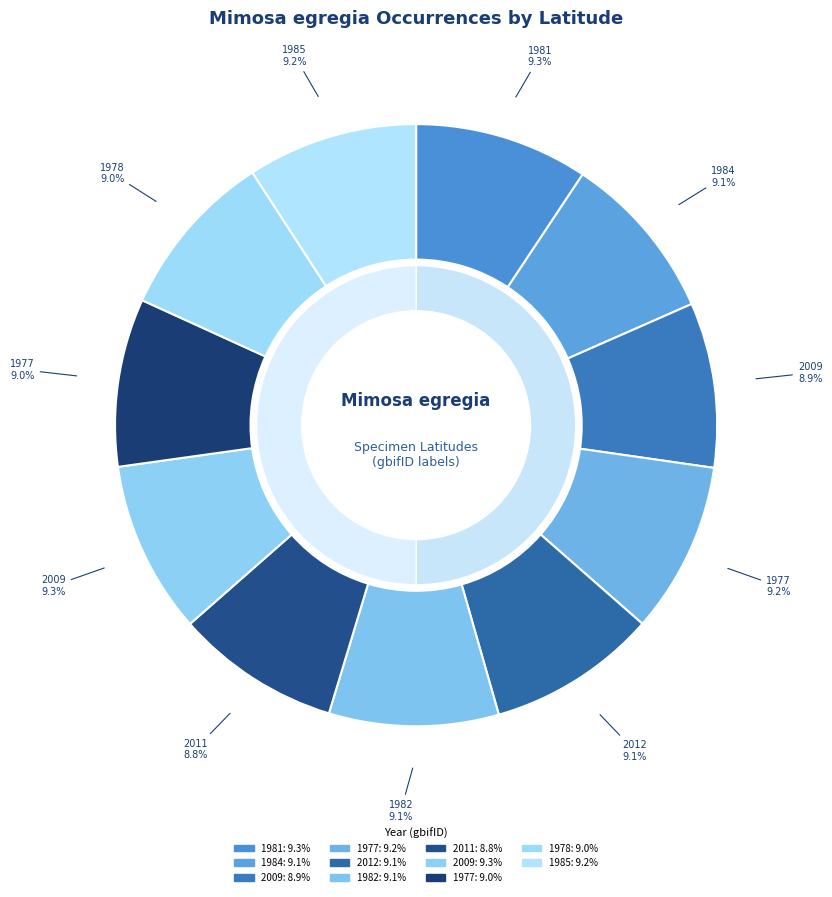

Is 1259587397 the majority of the pie?

No